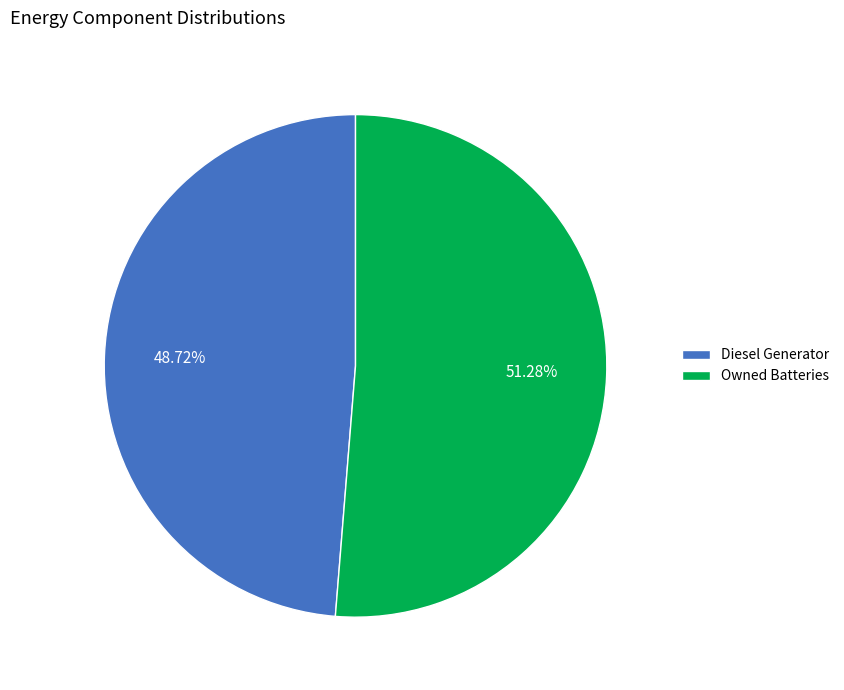

Does any single category account for the majority?

Yes